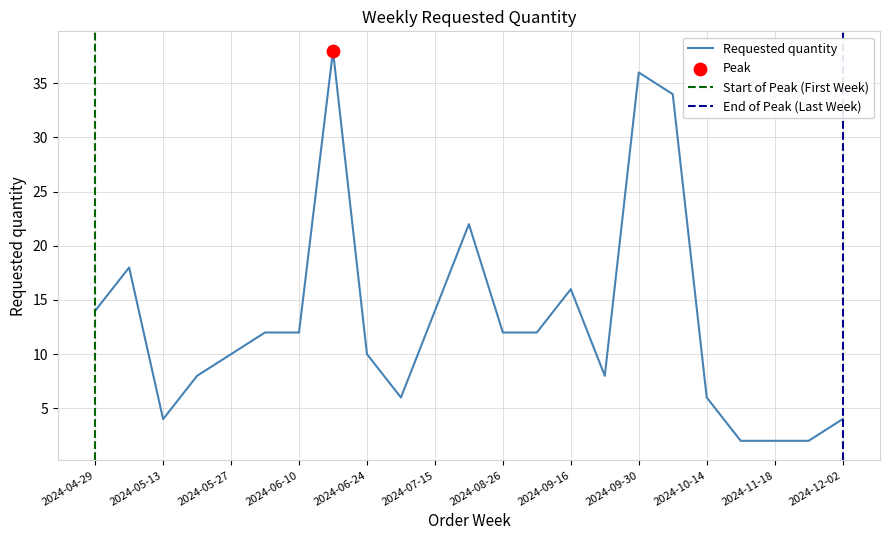

Approximately how many times larger is the value at 2024-11-04 compared to 2024-05-13?

0.5